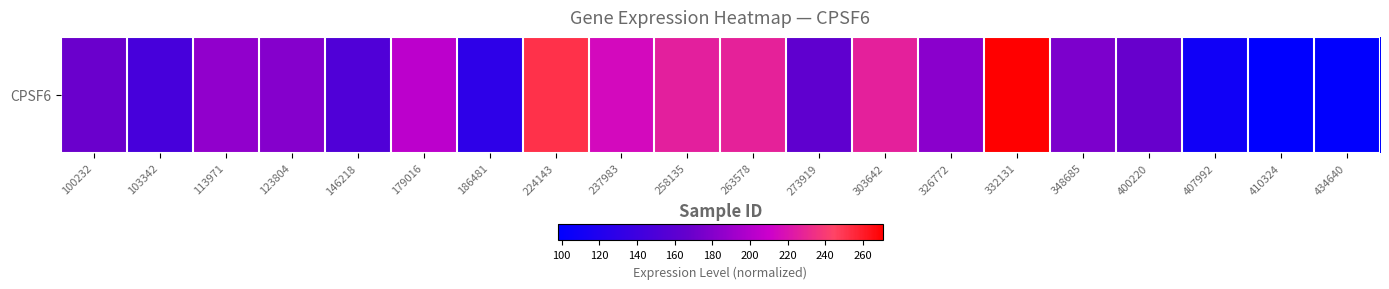

True or false: the data shows 270.8 at 332131.

True